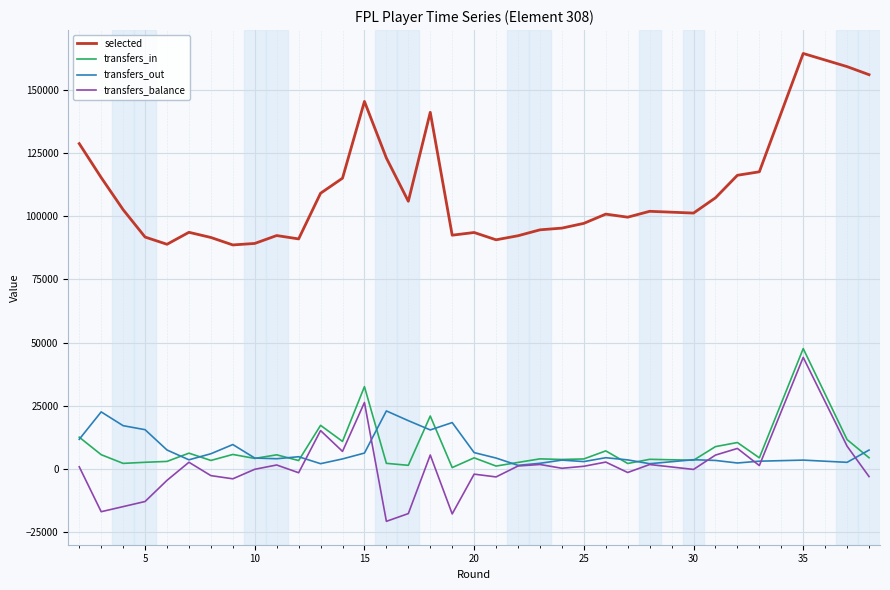

How many lines are shown in the chart?

4